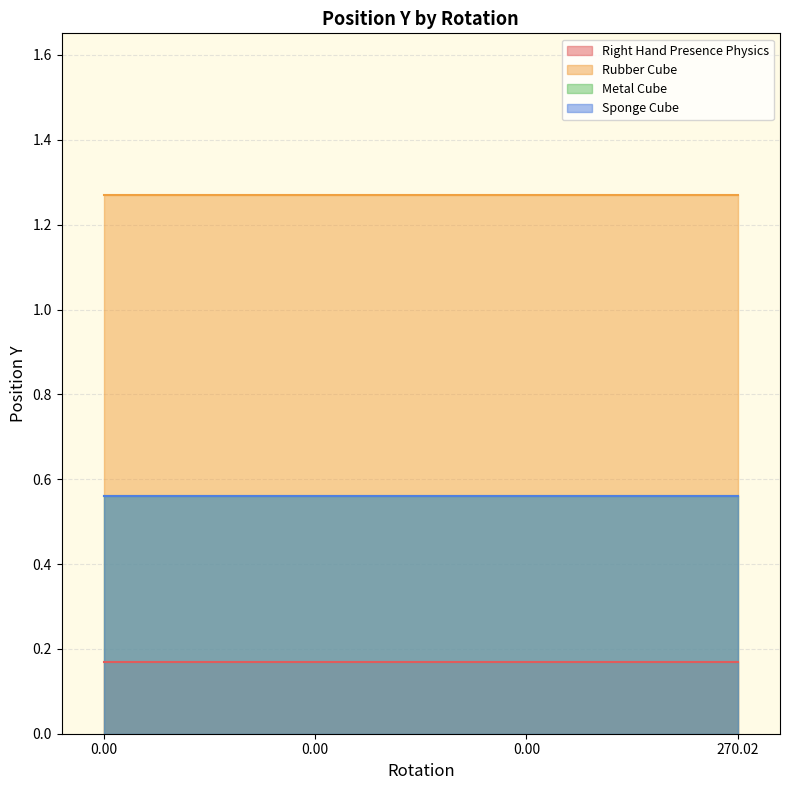

What is the minimum value for Metal Cube?

0.6